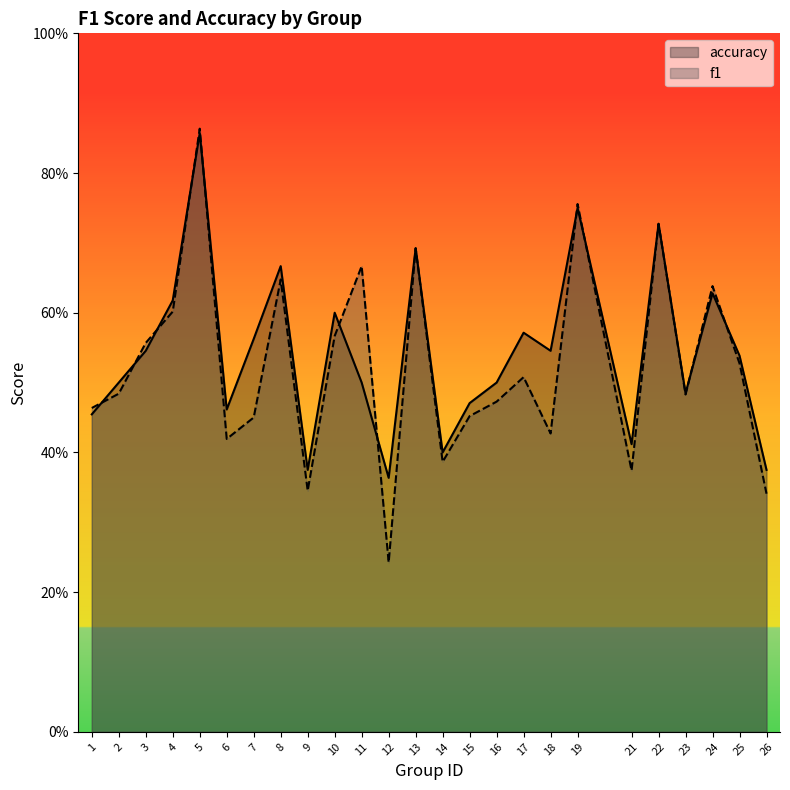

True or false: f1 and accuracy intersect in this chart.

True